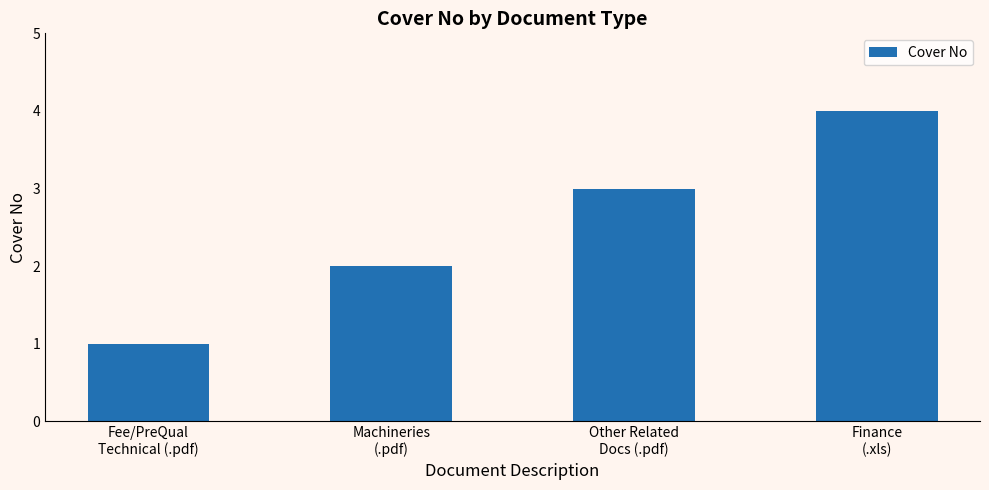

True or false: the data shows 2 at Machineries
(.pdf).

True